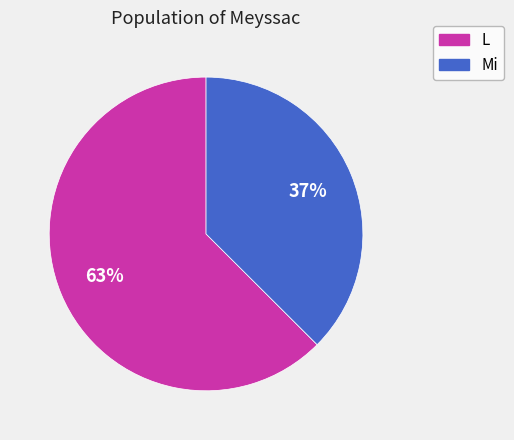

Is there any slice that represents more than half of the pie?

Yes